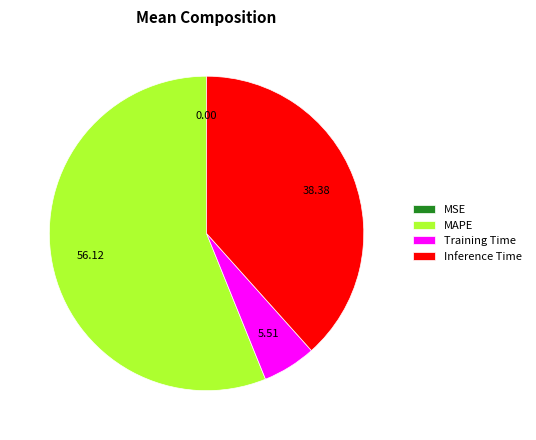

Is the sum of MAPE and Inference Time greater than half?

Yes